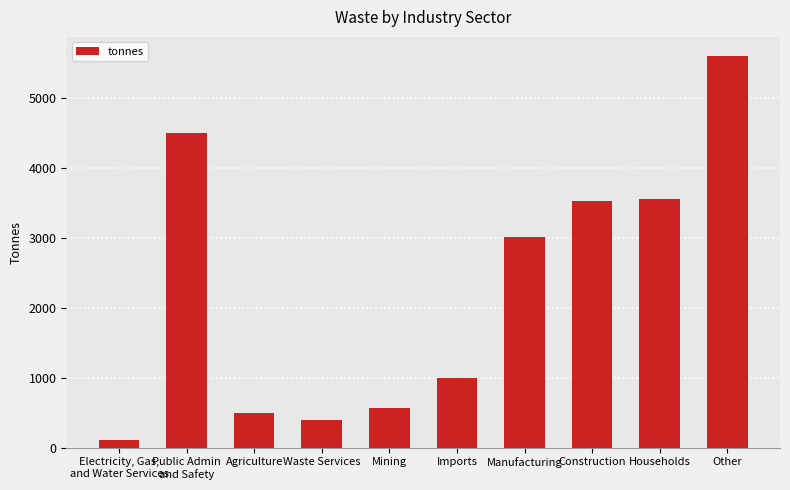

What is the change in value from Waste Services to Imports?

+612